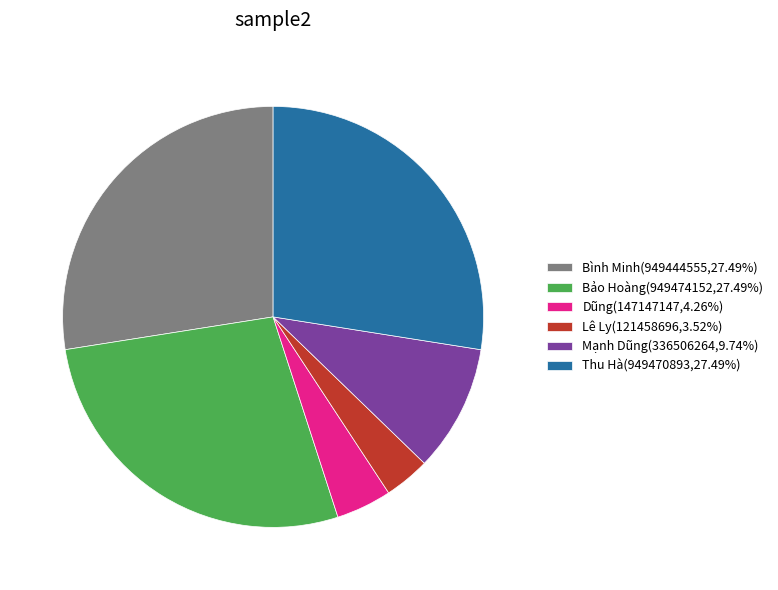

Do Thu Hà(949470893,27.49%) and Lê Ly(121458696,3.52%) together represent more than half of the pie?

No